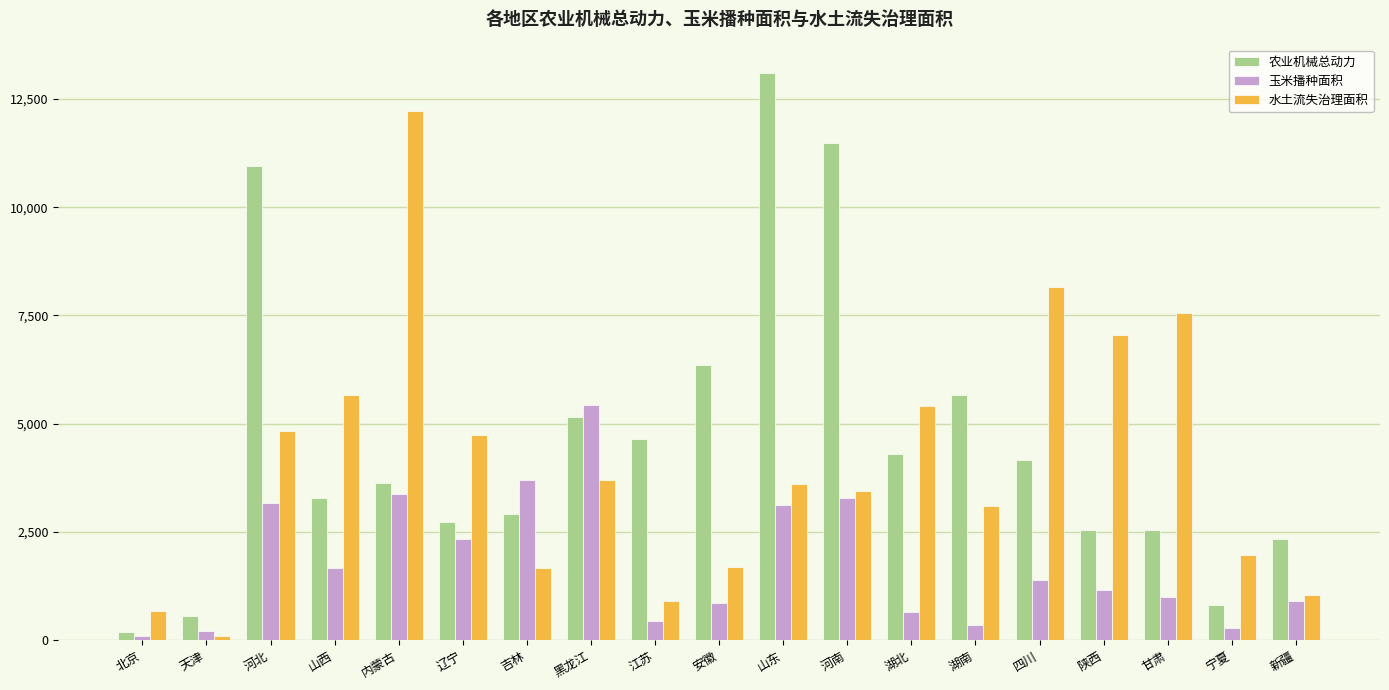

What is the highest value of the 玉米播种面积 series?

5440.2